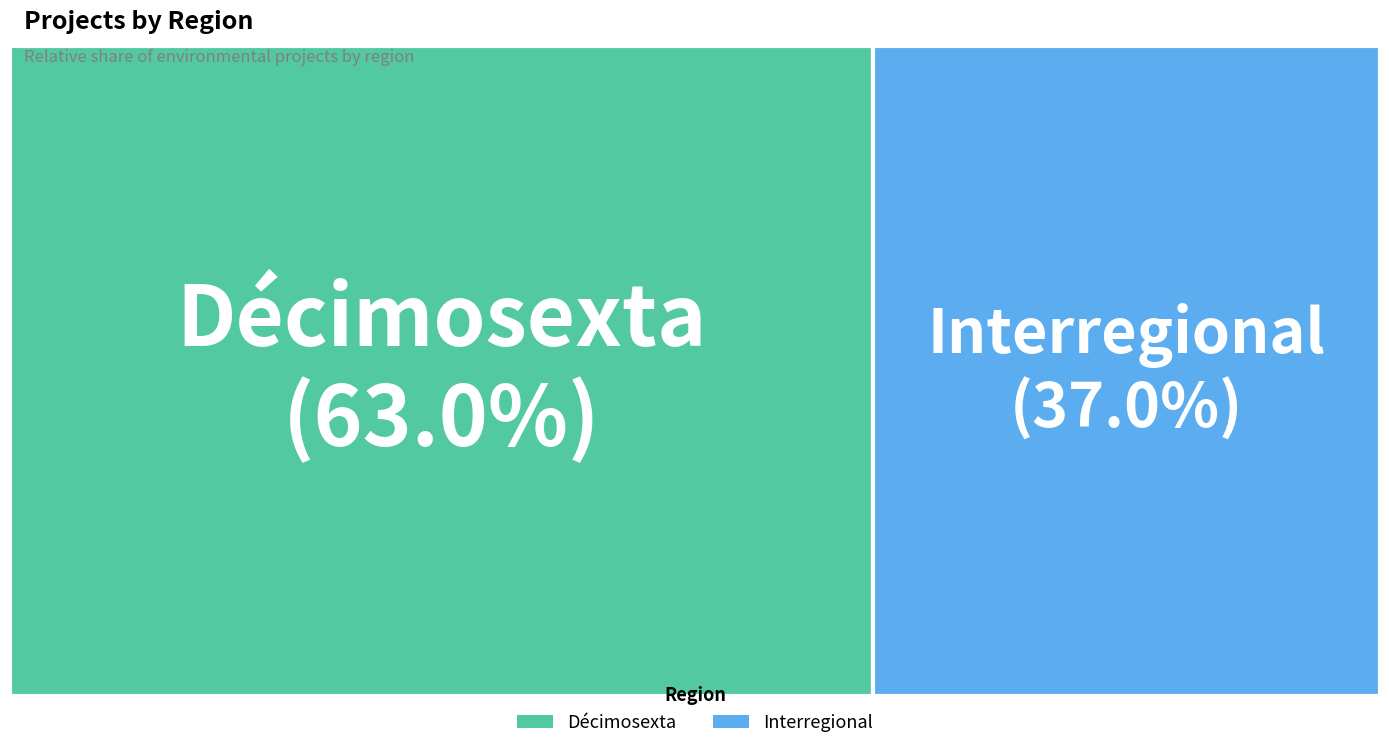

To the nearest percent, what percentage of the pie is Décimosexta?

63%